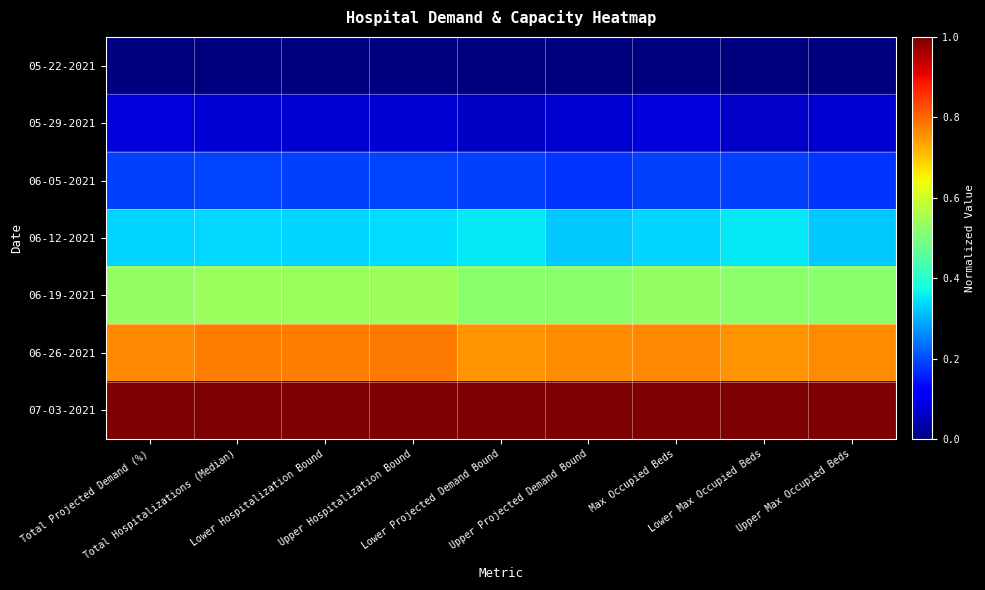

List the series in order of their peak value, highest first.

07-03-2021, 06-26-2021, 06-19-2021, 06-12-2021, 06-05-2021, 05-29-2021, 05-22-2021